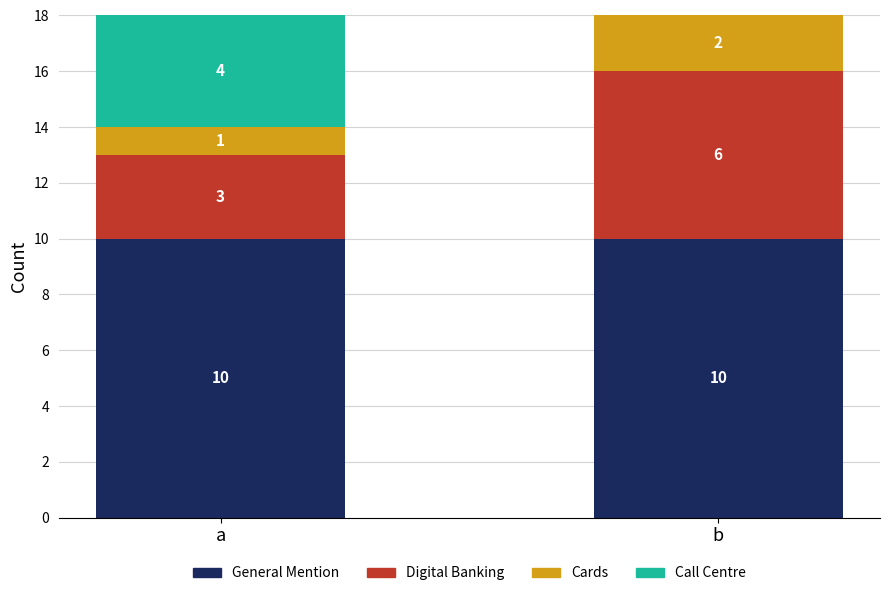

What is the sum of all General Mention values?

20